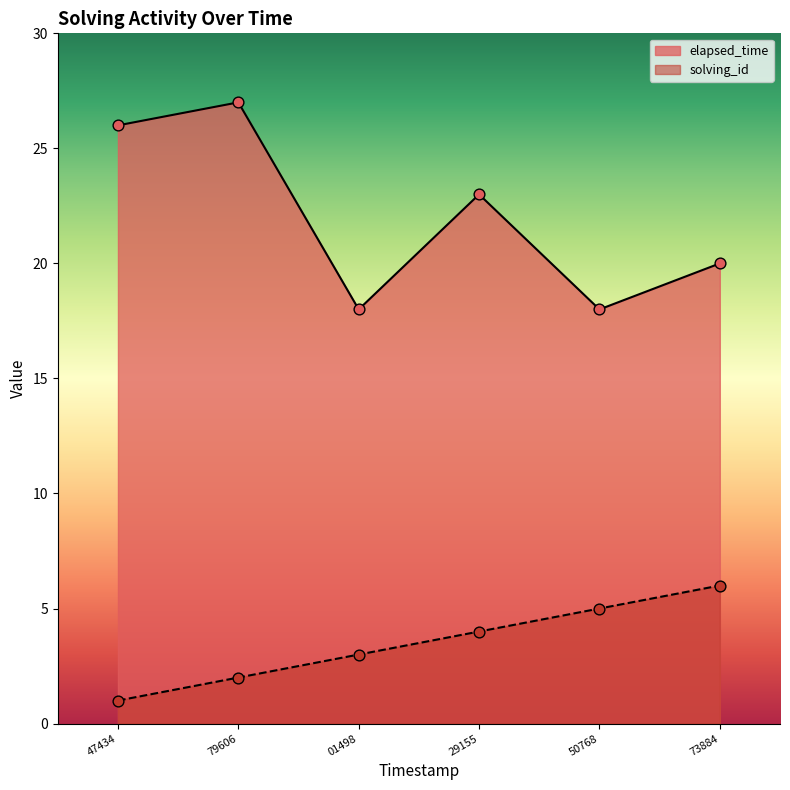

Is the value of elapsed_time at 50768 greater than the value of solving_id at 01498?

Yes